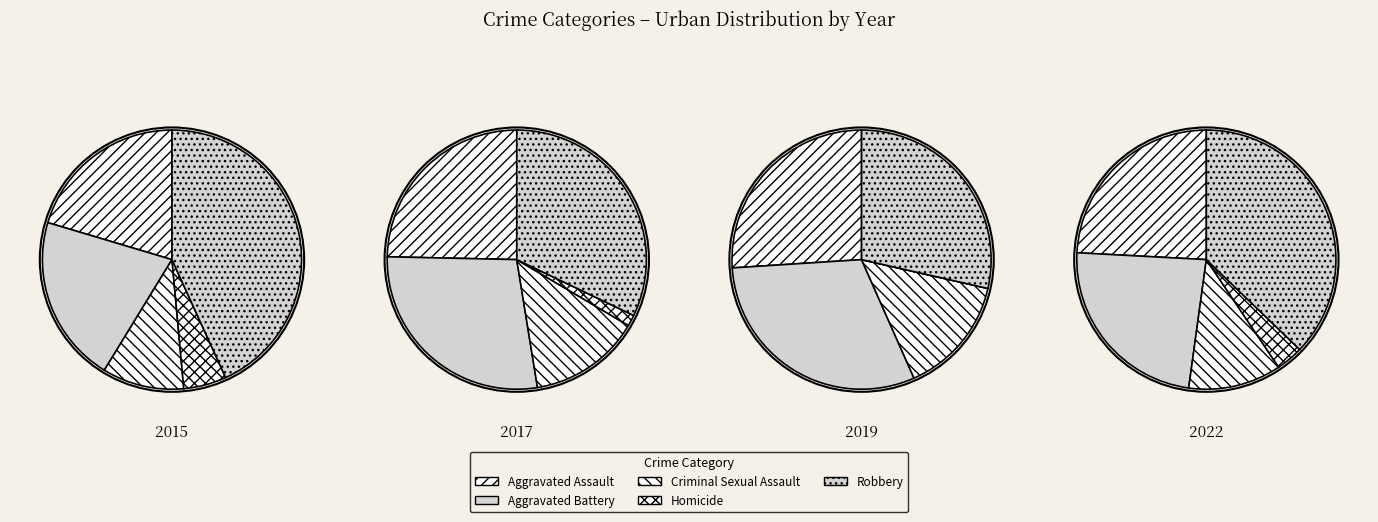

Which series changed the most between 0 and 7?

Robbery